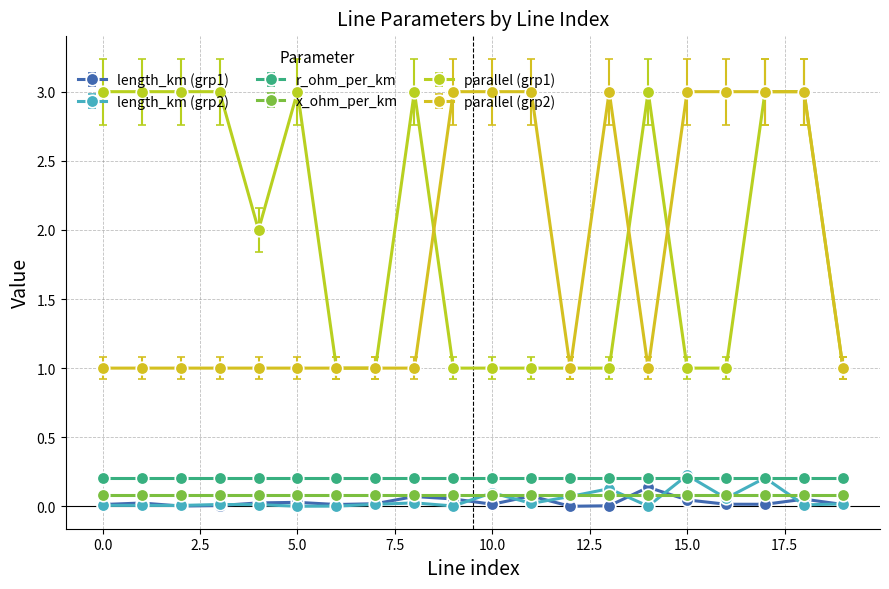

What is the value of the r_ohm_per_km point at the 20th from the left?

0.2